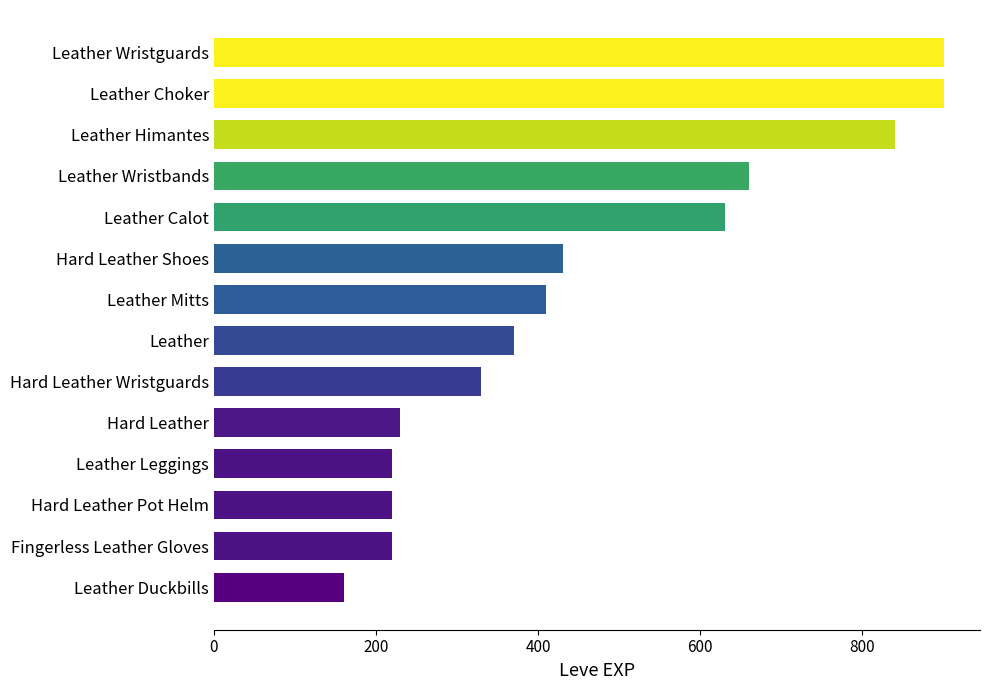

What is the label of the 7th bar from the bottom?

Leather